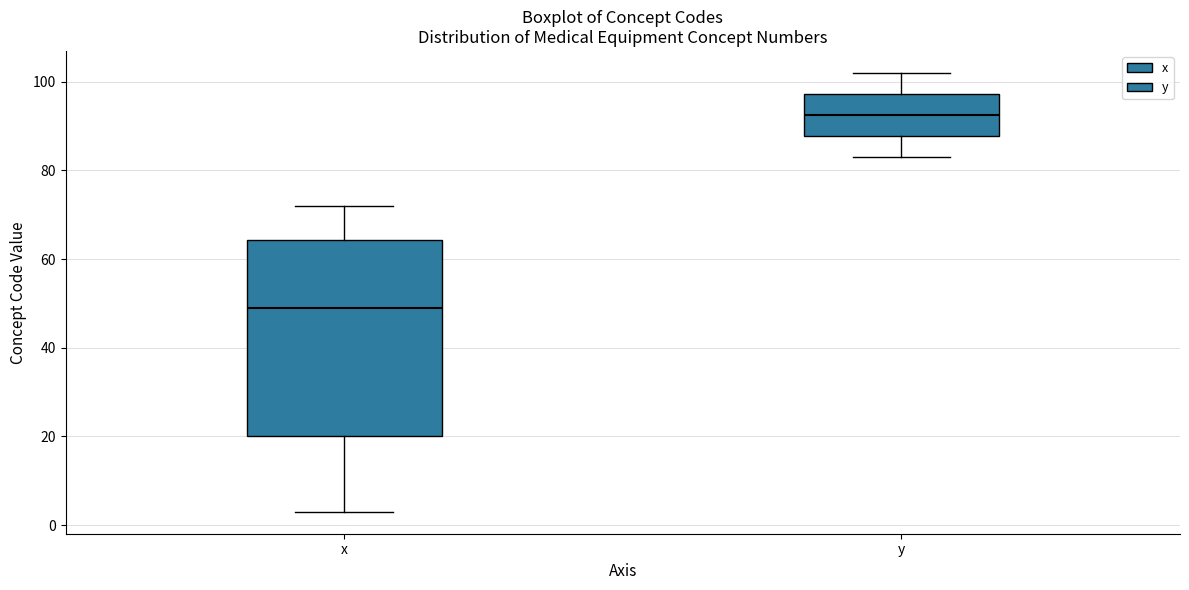

Comparing the boxes themselves (not the whiskers), which one is the tallest?

x